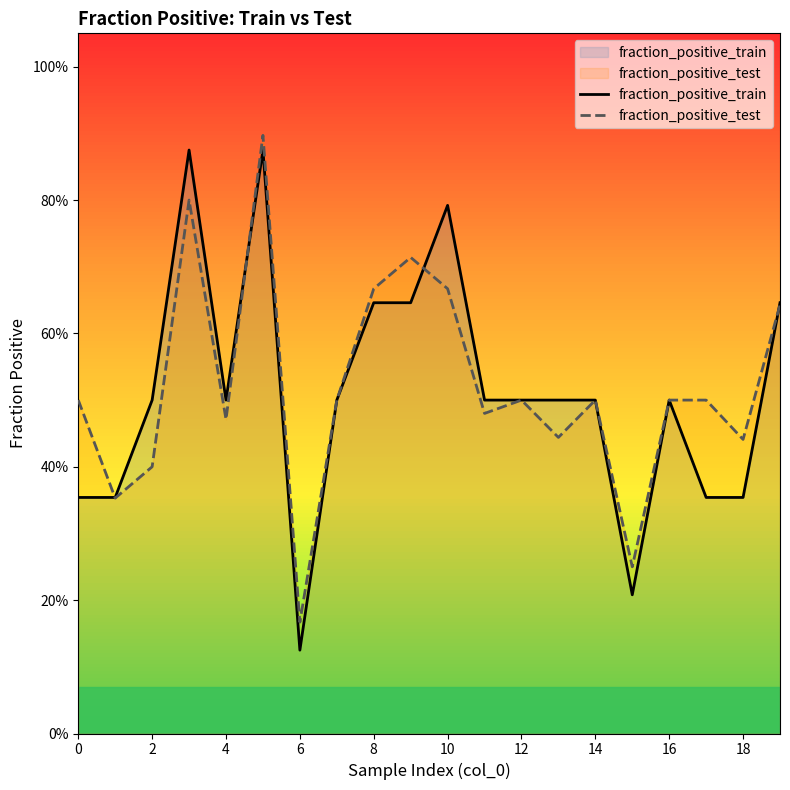

Reading right to left, transcribe all the data shown in this chart.

fraction_positive_train: 0.6	0.4	0.4	0.5	0.2	0.5	0.5	0.5	0.5	0.8	0.6	0.6	0.5	0.1	0.9	0.5	0.9	0.5	0.4	0.4
fraction_positive_test: 0.6	0.4	0.5	0.5	0.2	0.5	0.4	0.5	0.5	0.7	0.7	0.7	0.5	0.2	0.9	0.5	0.8	0.4	0.4	0.5